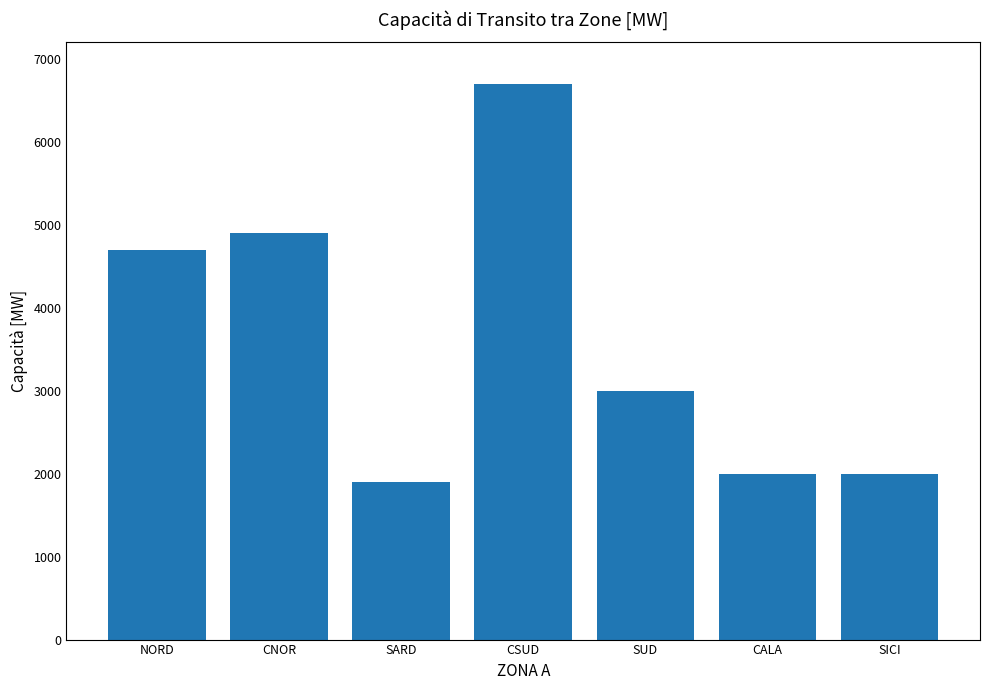

The chart shows a value of 1900 at SARD. True or false?

True